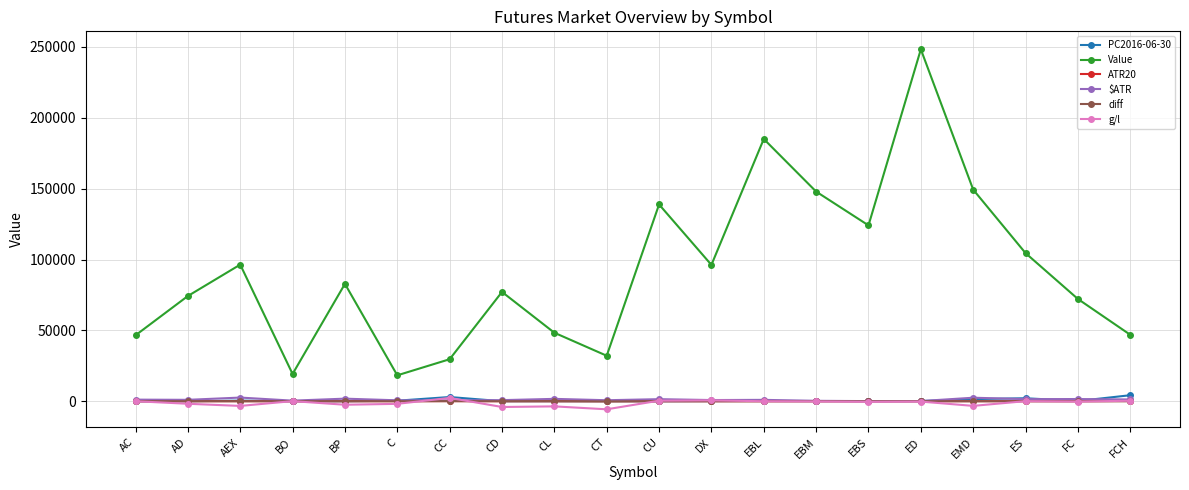

How many data points does each series have?

20